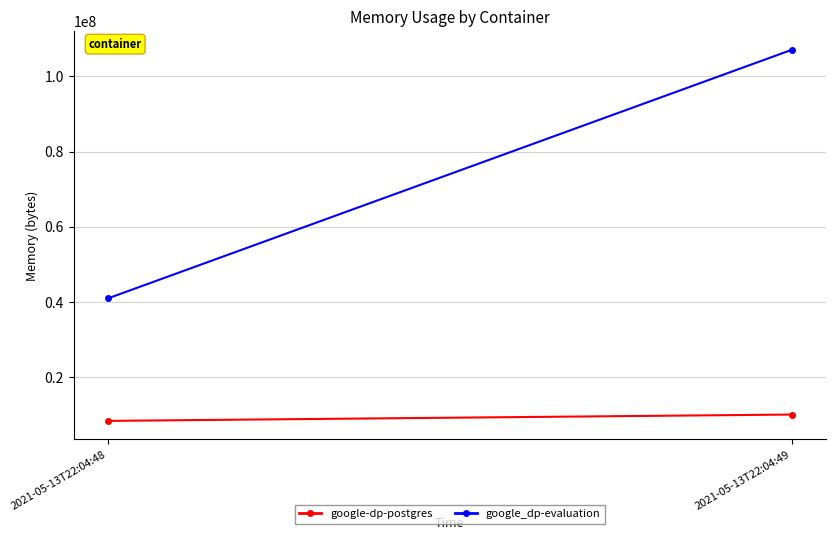

The value of google_dp-evaluation at 2021-05-13T22:04:49 is 53267158. True or false?

False